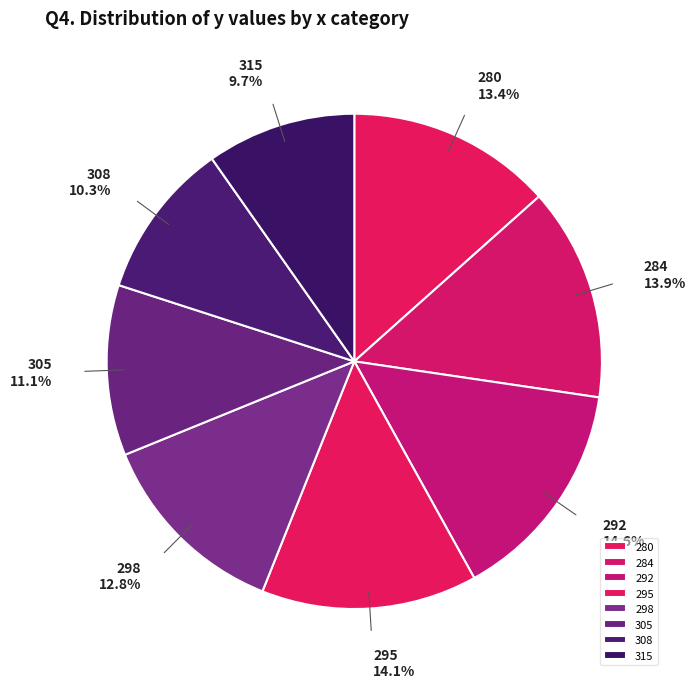

Which has a higher value, 292 or 284?

292